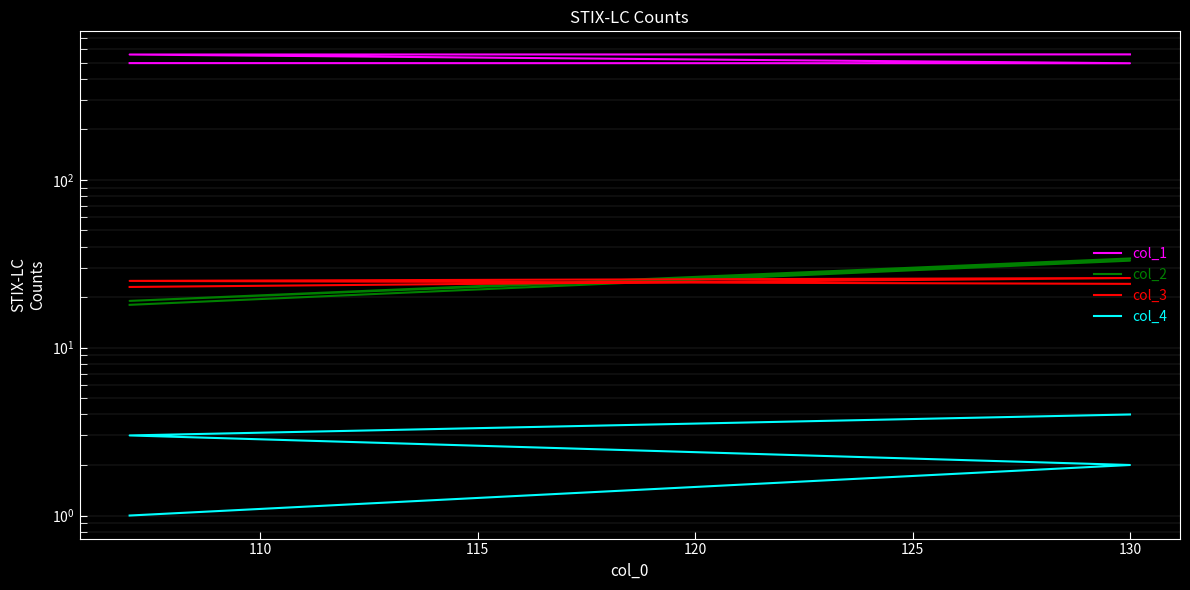

How many values in the col_4 series exceed 3?

1